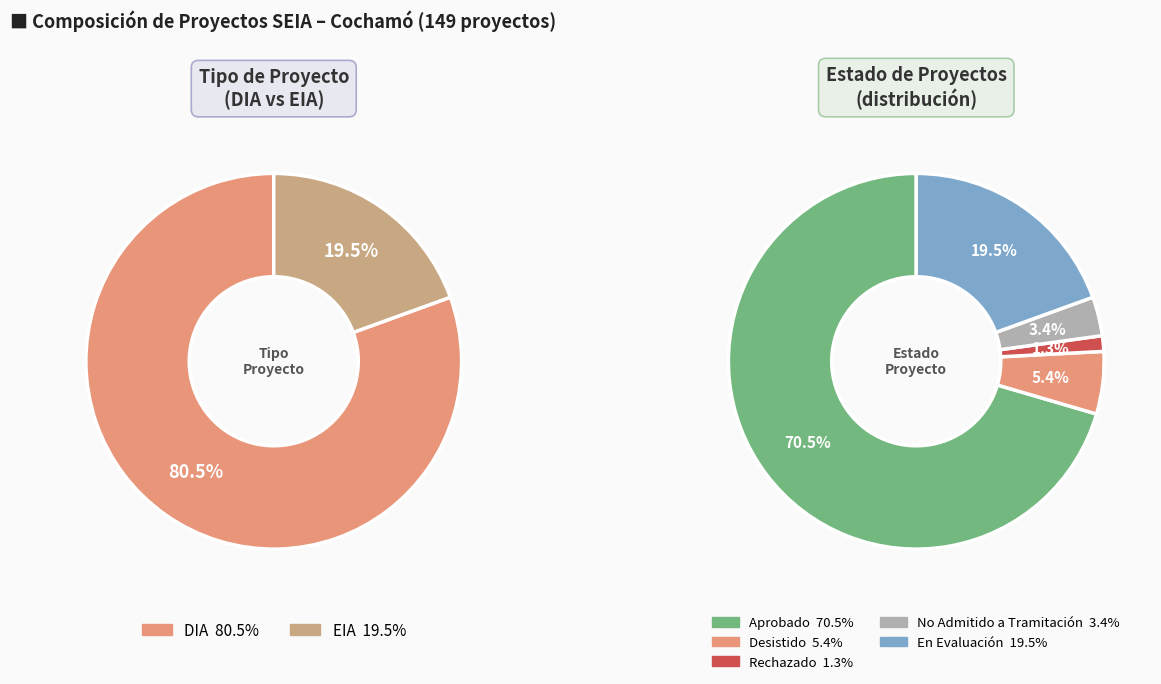

Is it true that DIA is 81% of the pie?

True